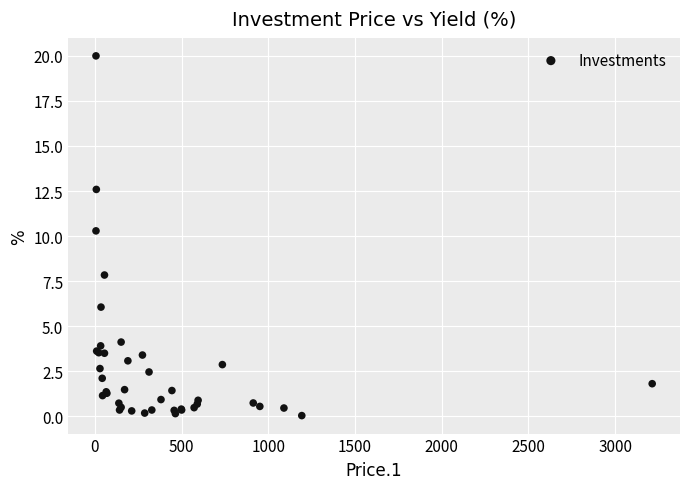

What Y value in the scatter plot is closest to 10?

10.3